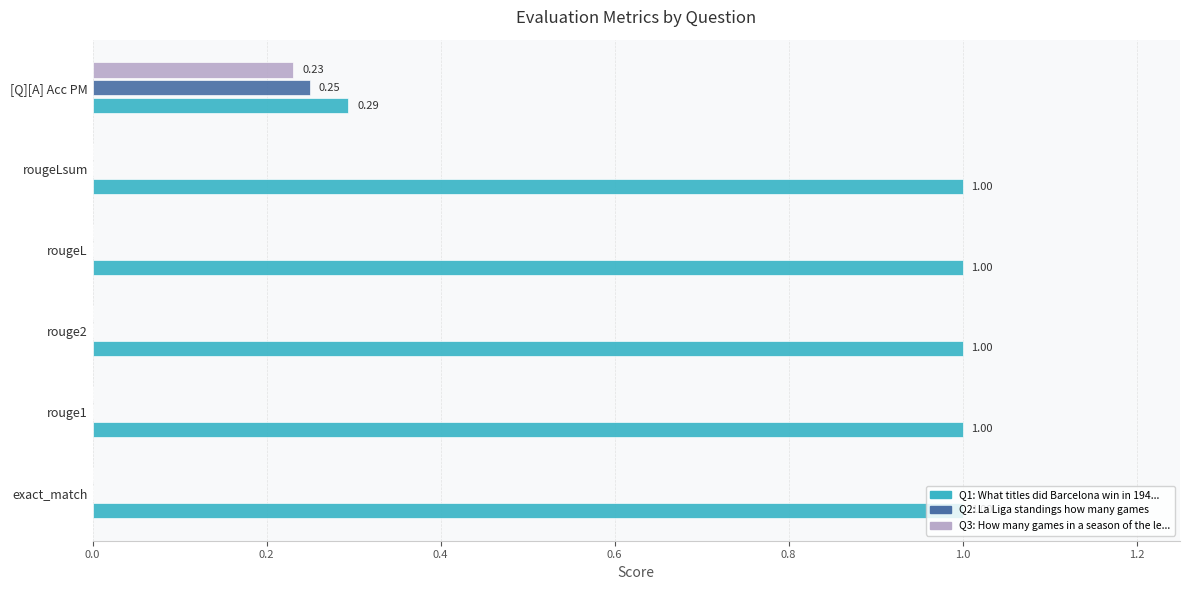

What is the total value across all series at rouge1?

1.0